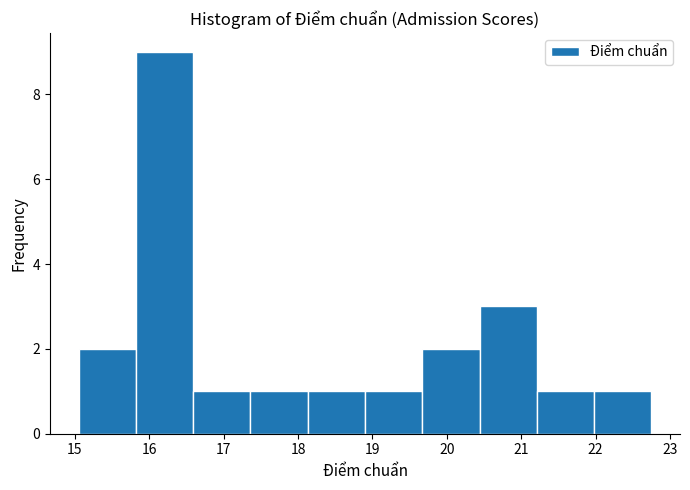

Over which range of the x-axis is the bar tallest?

15.82 to 16.59